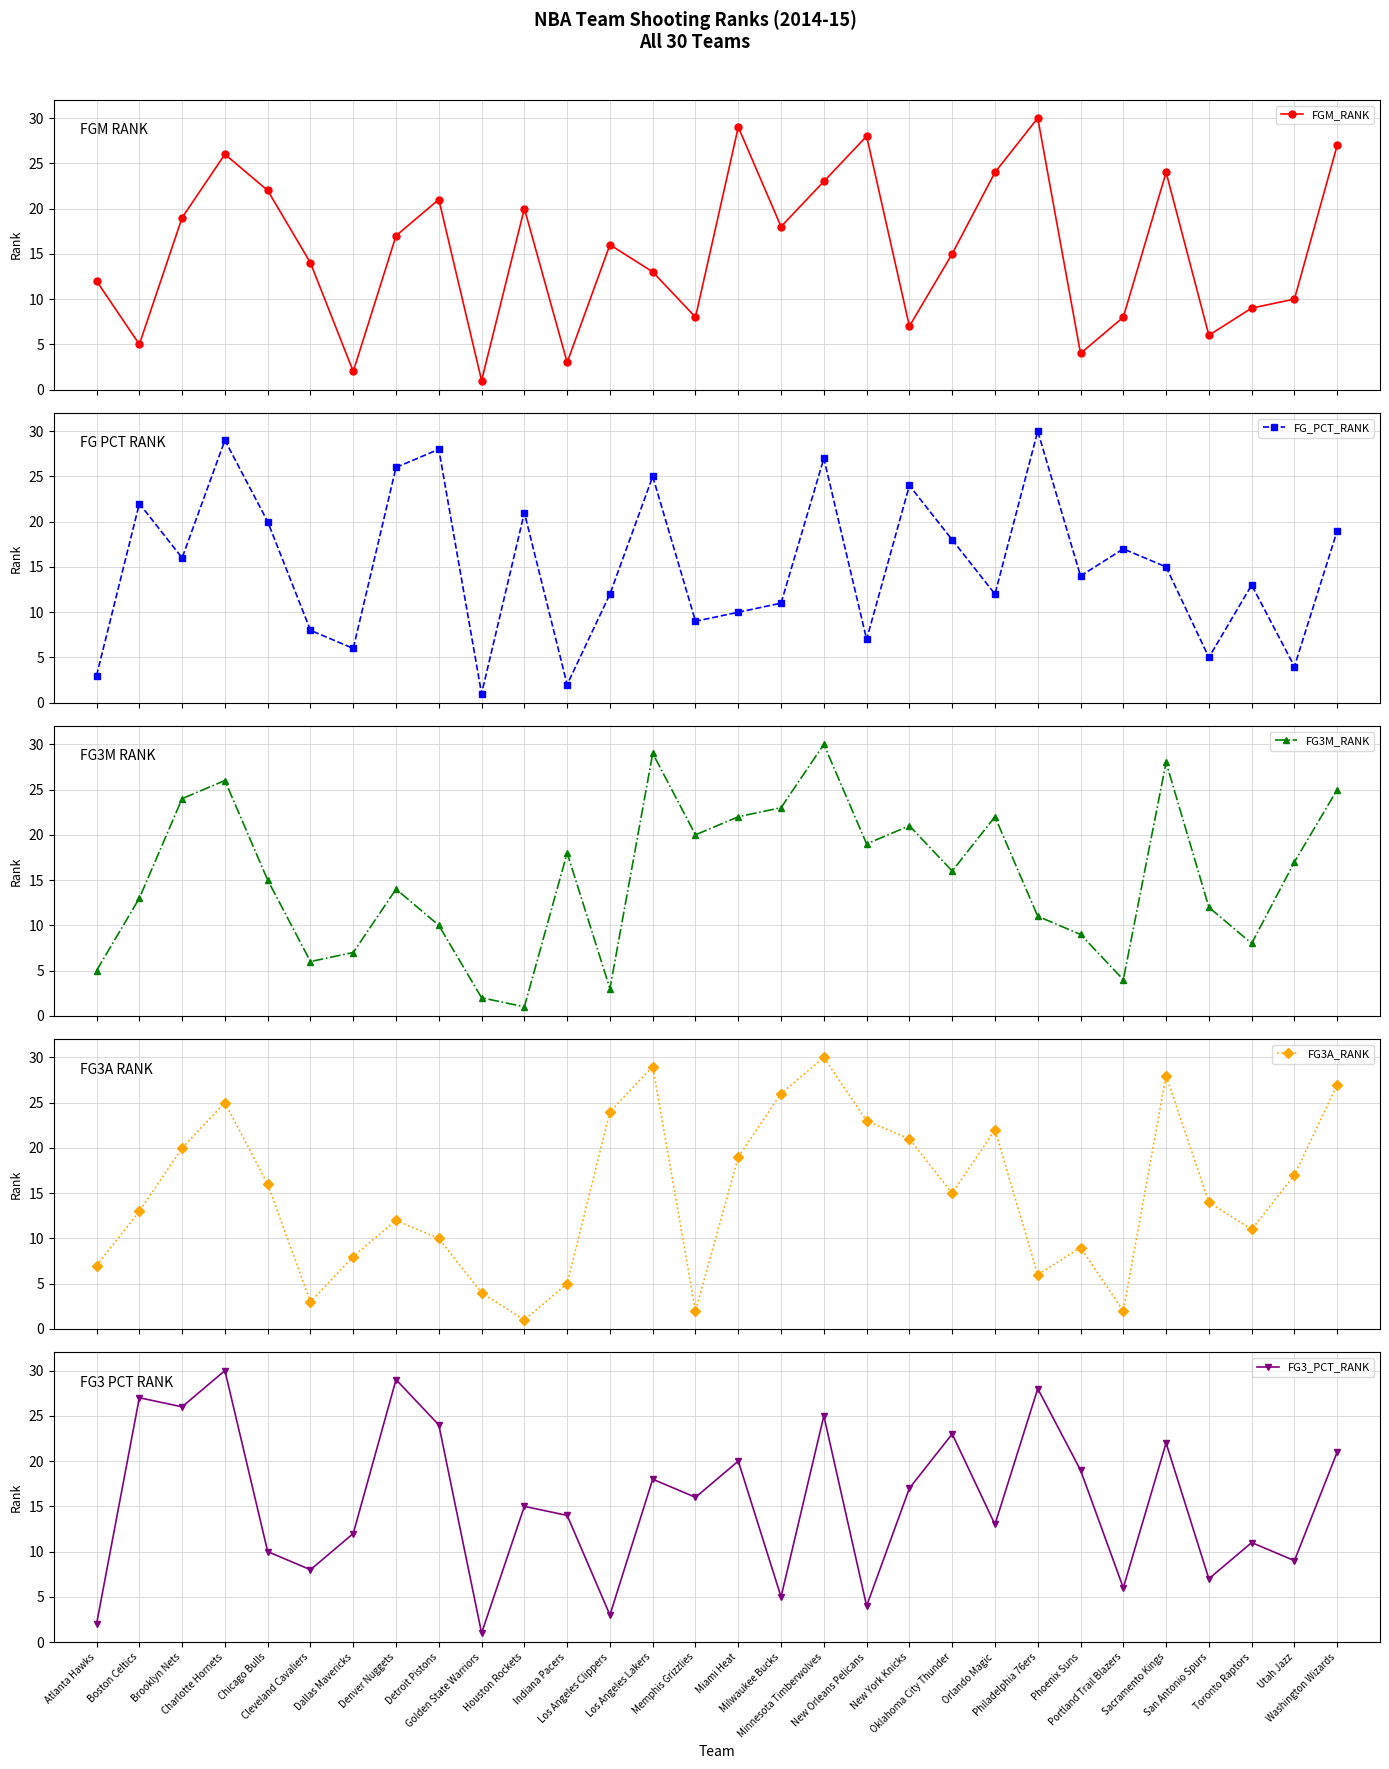

Is it true that FG3A_RANK equals 26 at Chicago Bulls?

False